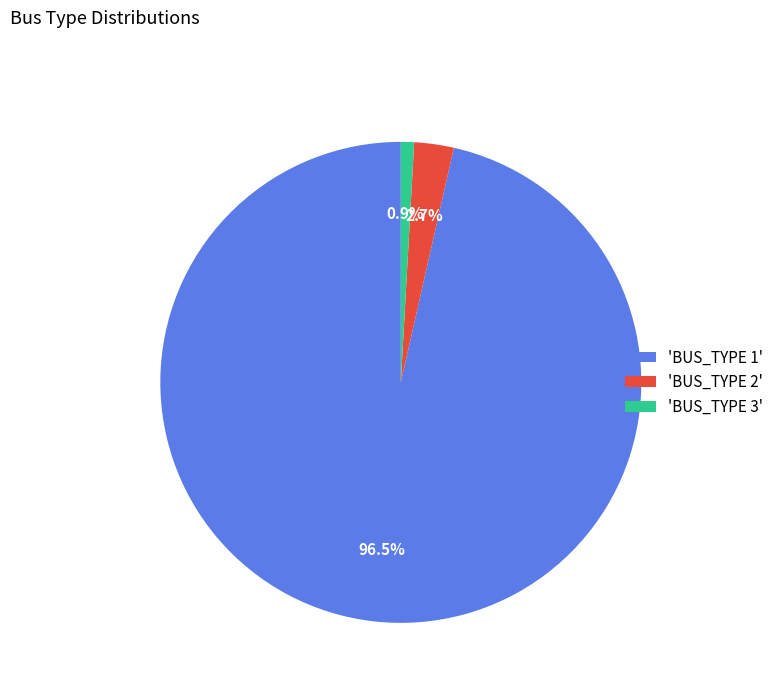

Is there any slice that represents more than half of the pie?

Yes